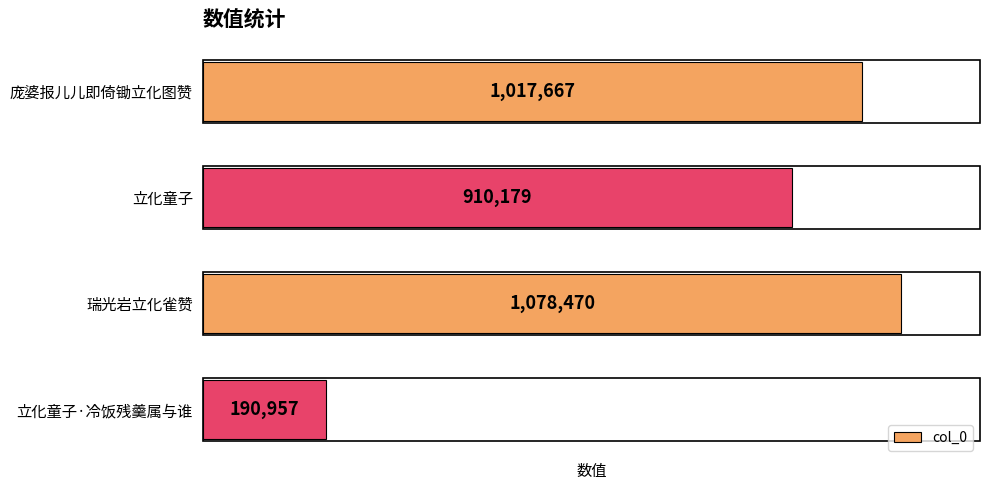

List the labels in order of value, largest first.

瑞光岩立化雀赞, 庞婆报儿儿即倚锄立化图赞, 立化童子, 立化童子·冷饭残羹属与谁